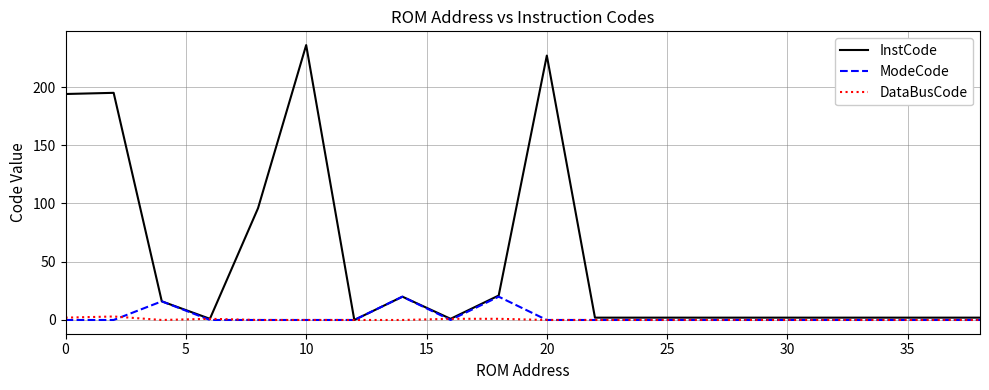

Which series has the largest total across all categories?

InstCode